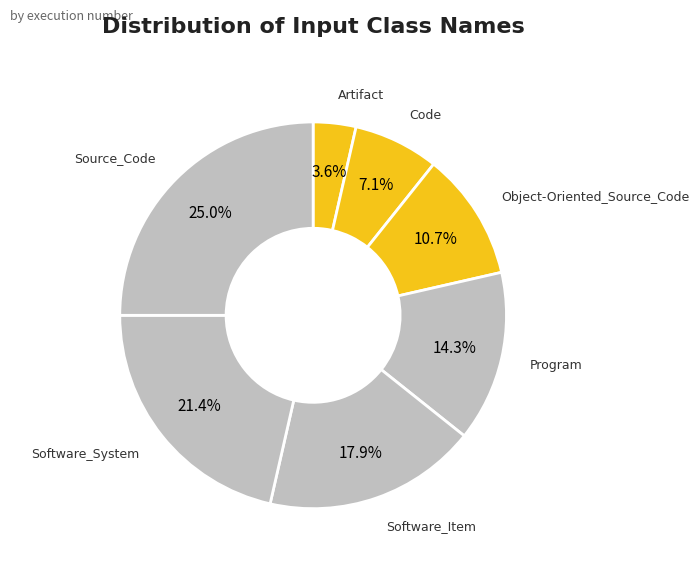

What percentage is the Software_System slice, to the nearest percent?

21%